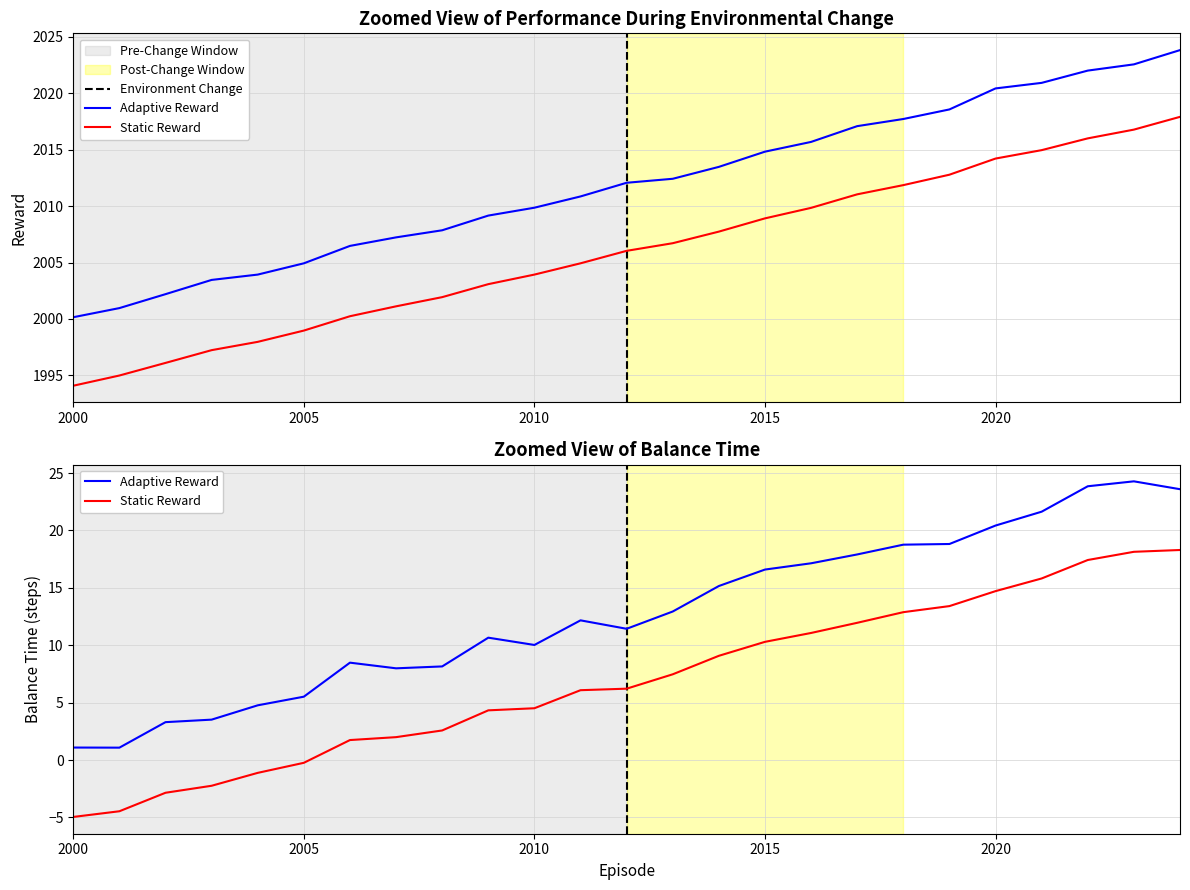

Does the chart display data point markers on the line(s)?

No